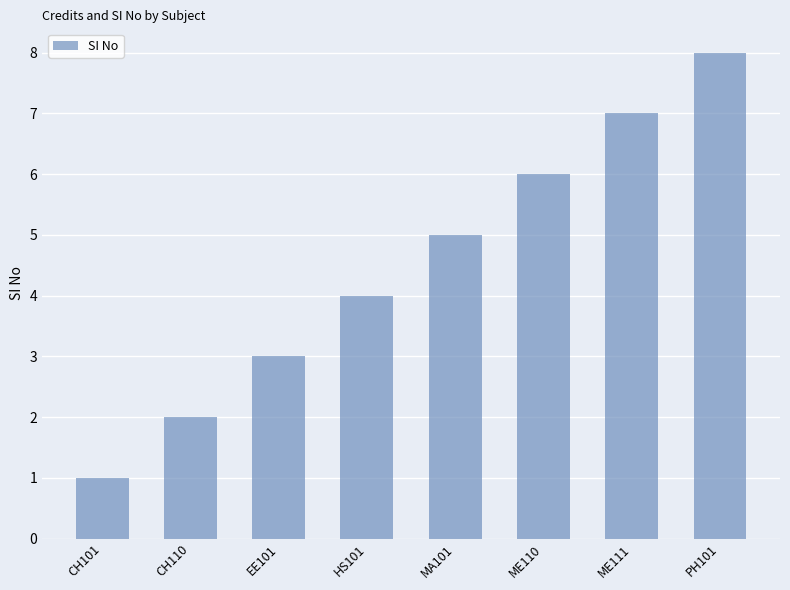

What is the difference between the values at HS101 and ME110?

2